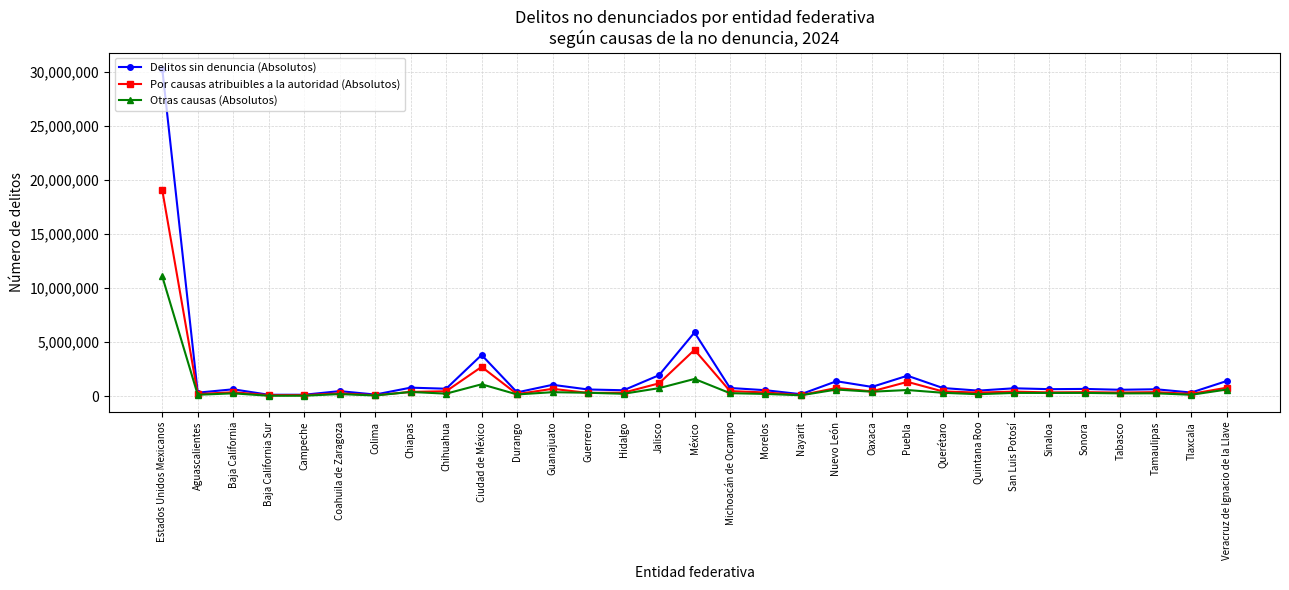

List the series in order of their peak value, highest first.

Delitos sin denuncia (Absolutos), Por causas atribuibles a la autoridad (Absolutos), Otras causas (Absolutos)